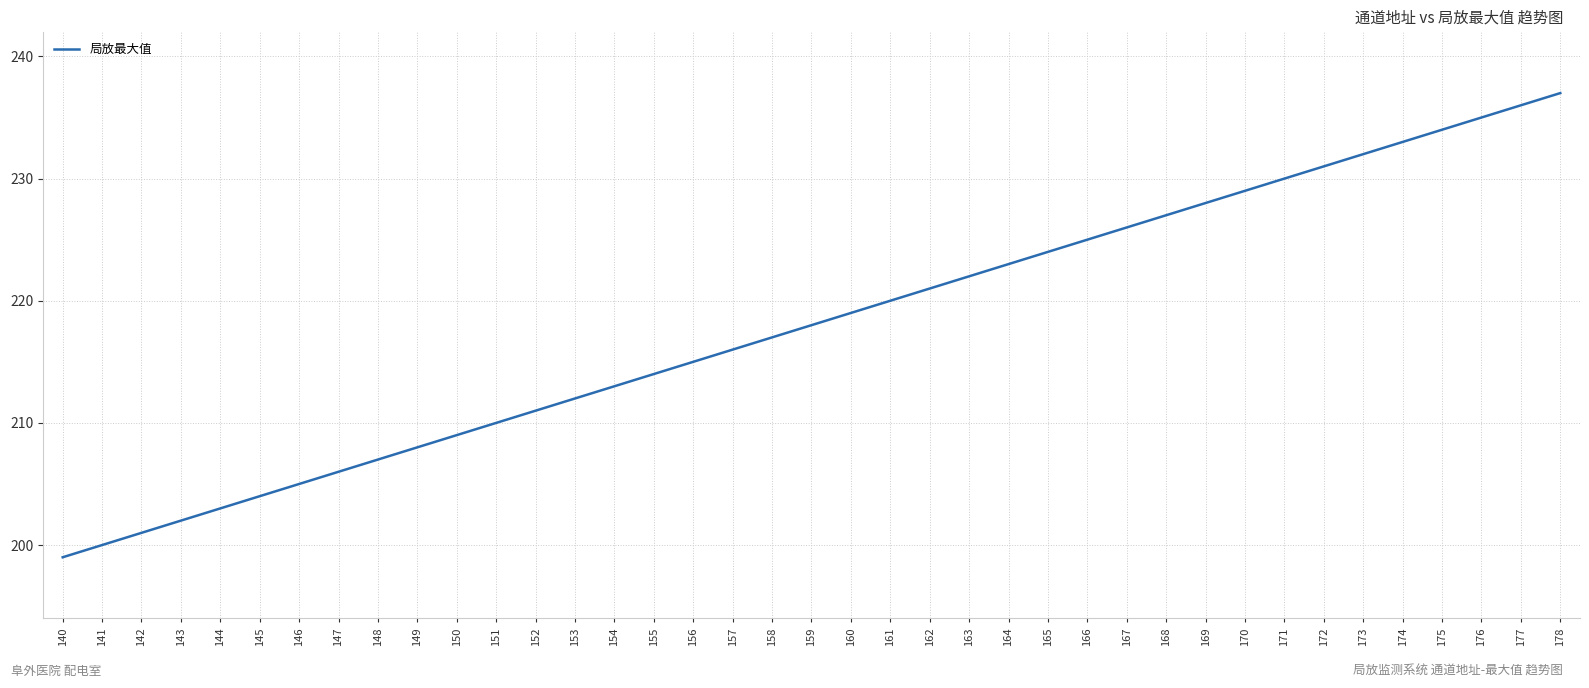

Reading left to right, list all the values displayed in this chart.

140=199	141=200	142=201	143=202	144=203	145=204	146=205	147=206	148=207	149=208	150=209	151=210	152=211	153=212	154=213	155=214	156=215	157=216	158=217	159=218	160=219	161=220	162=221	163=222	164=223	165=224	166=225	167=226	168=227	169=228	170=229	171=230	172=231	173=232	174=233	175=234	176=235	177=236	178=237